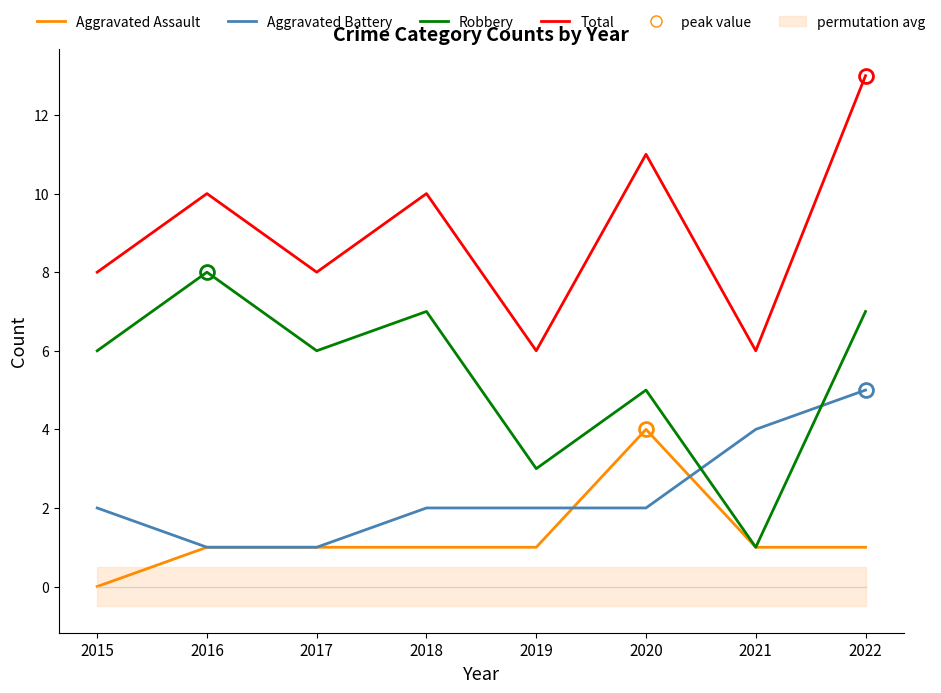

Which series has the widest spread of values?

Robbery